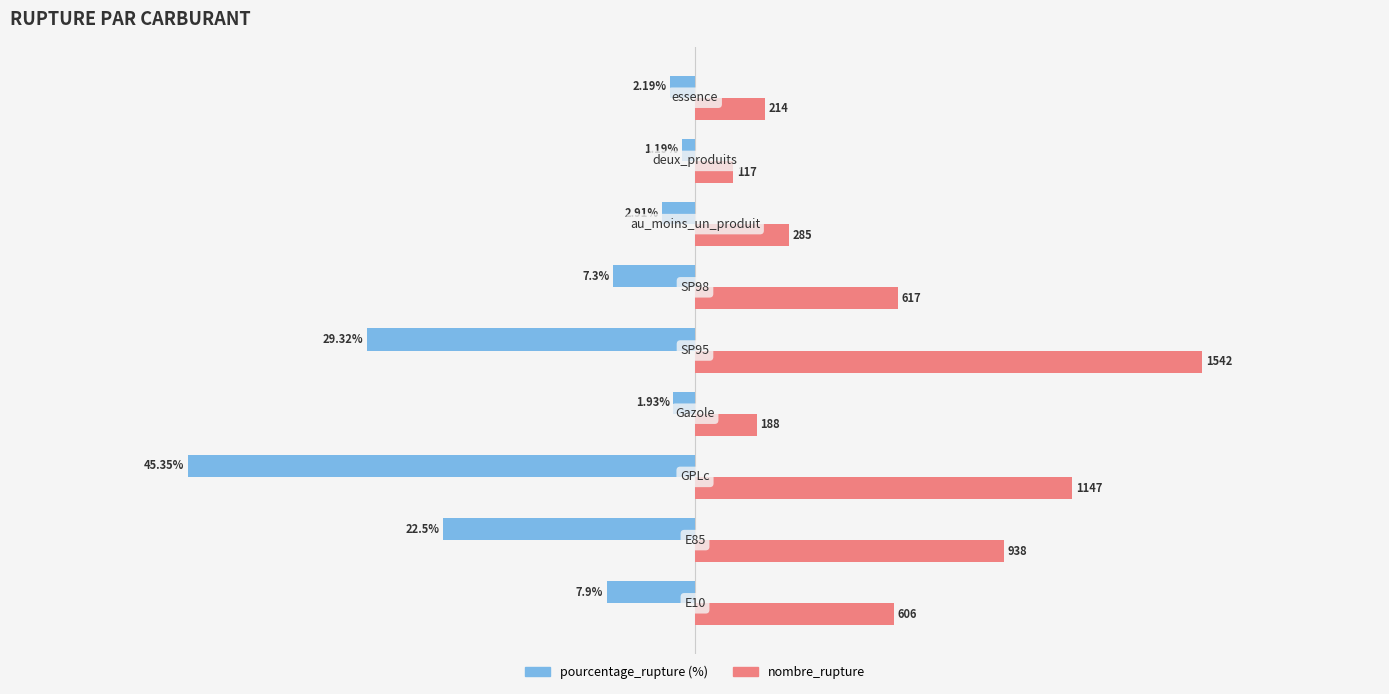

How many bars are there in total?

18